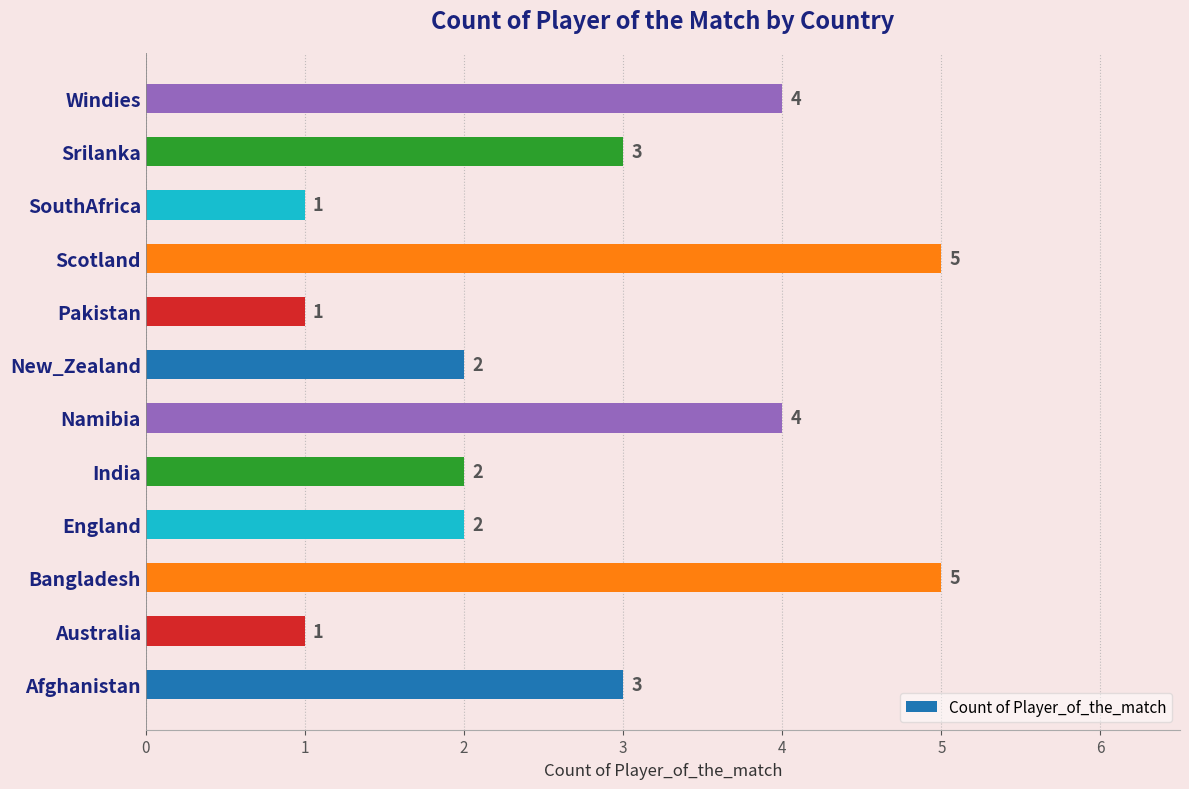

What is the maximum value shown in the chart?

5